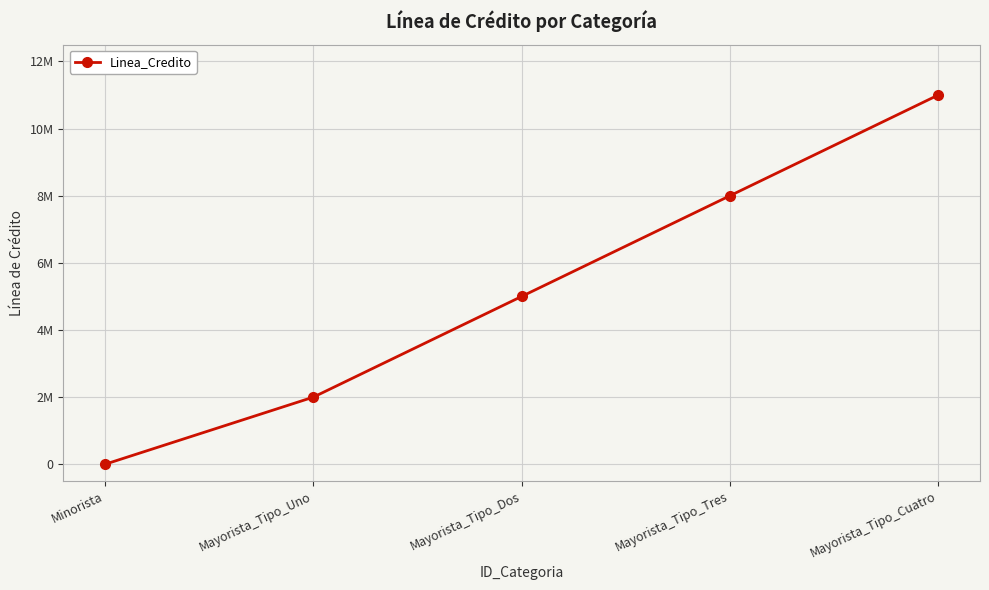

What is the sum of all values?

26000000